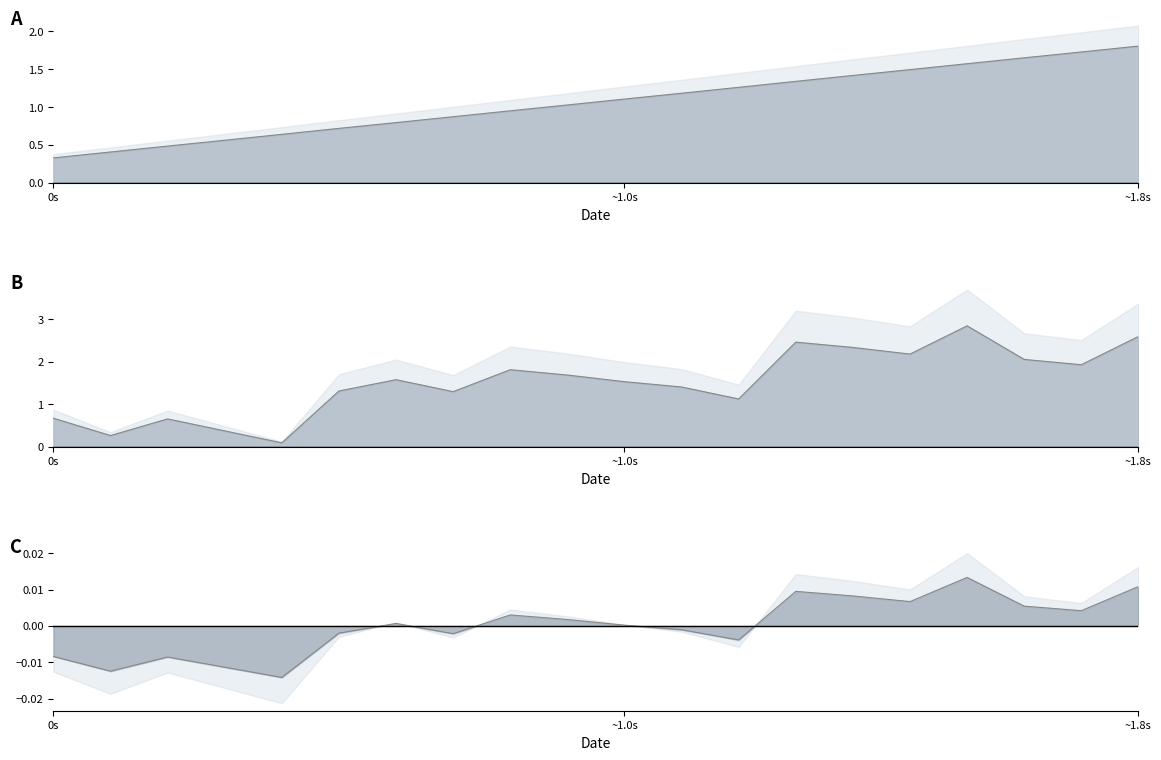

What is the difference between the maximum and second lowest values in the elapsed line series?

1.4